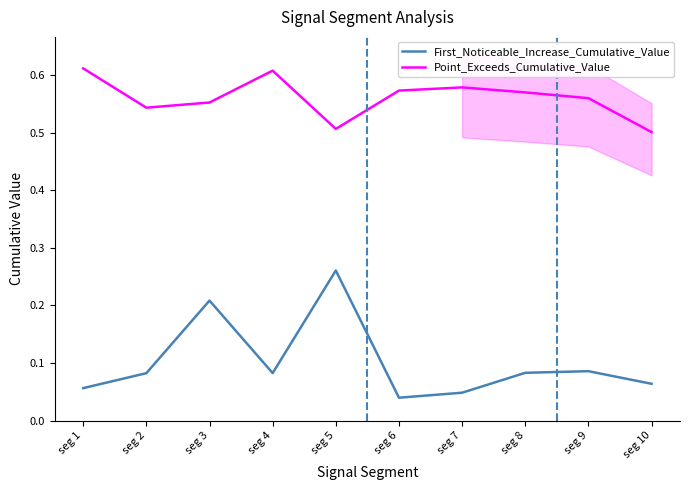

What are all the series names shown in the legend?

First_Noticeable_Increase_Cumulative_Value, Point_Exceeds_Cumulative_Value